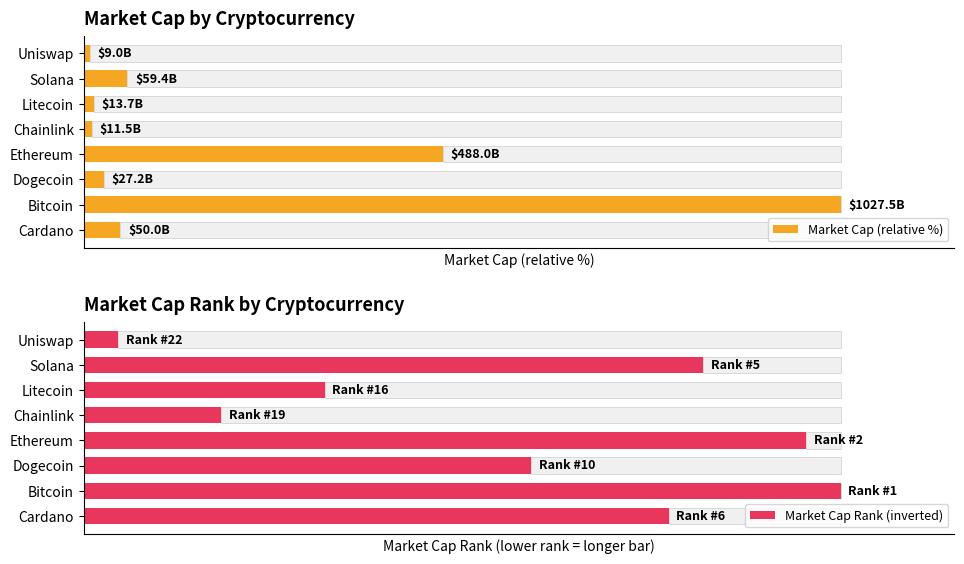

What is the value of the Market Cap Rank (inverted) bar at the 7th from the left?

81.8